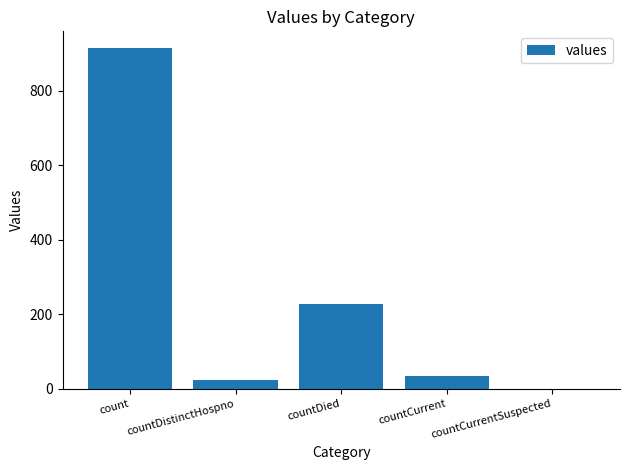

At which category does the chart reach its peak across all series?

count